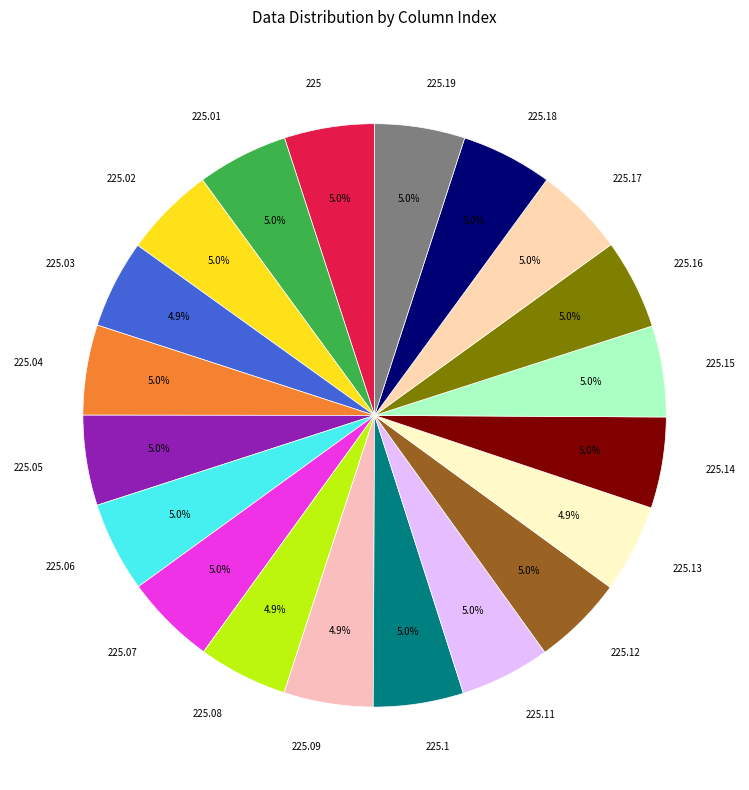

What is the ratio of the value at 225.12 to the value at 225.02?

1.0